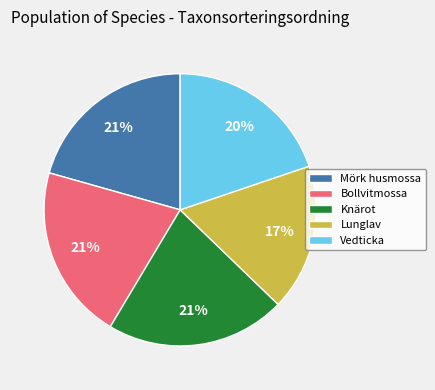

Is the sum of Lunglav and Bollvitmossa greater than half?

No